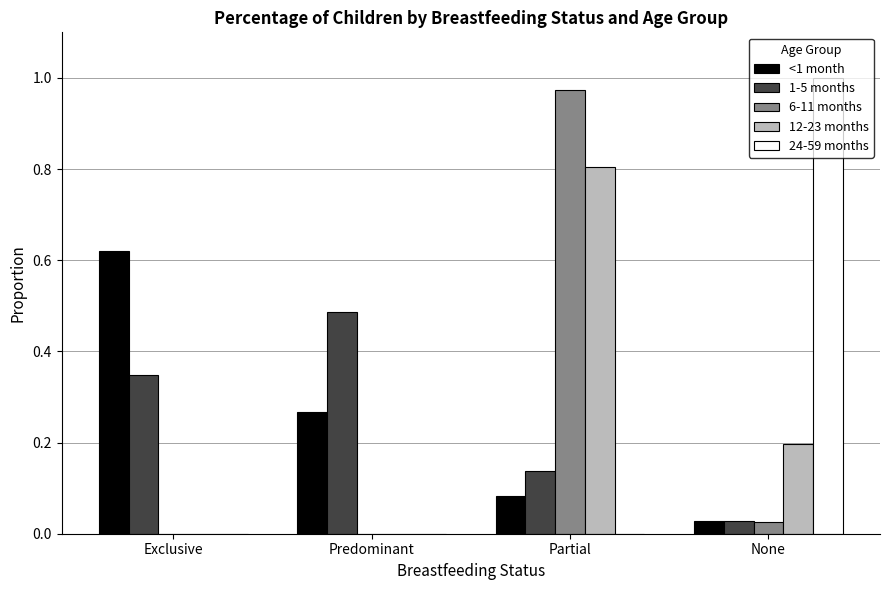

True or false: 24-59 months has a value of 0.2 at None.

False